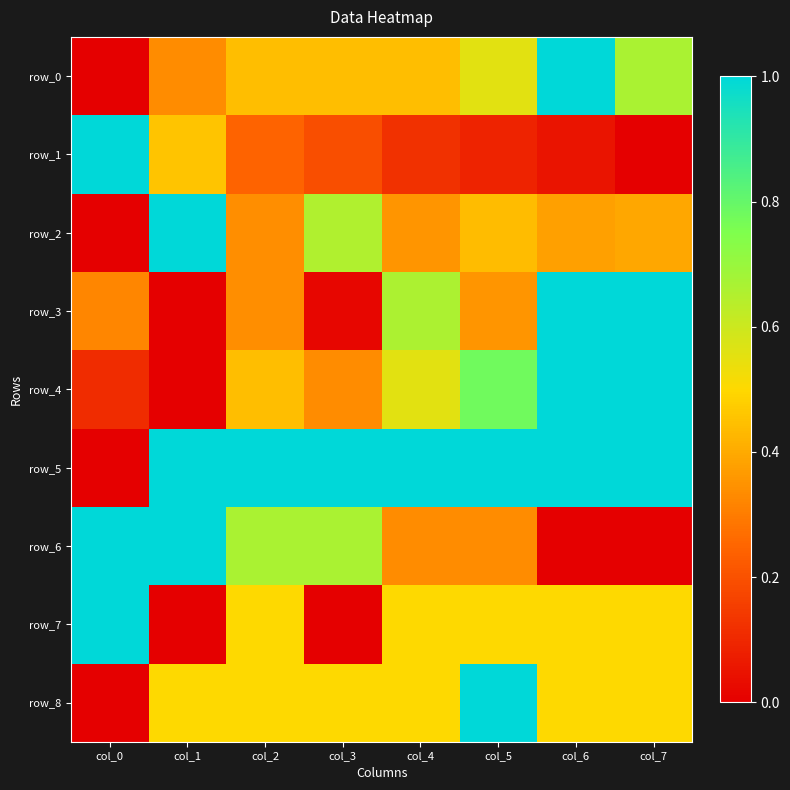

Rank the series at col_2 from lowest to highest value.

row_1, row_3, row_2, row_0, row_4, row_7, row_8, row_6, row_5